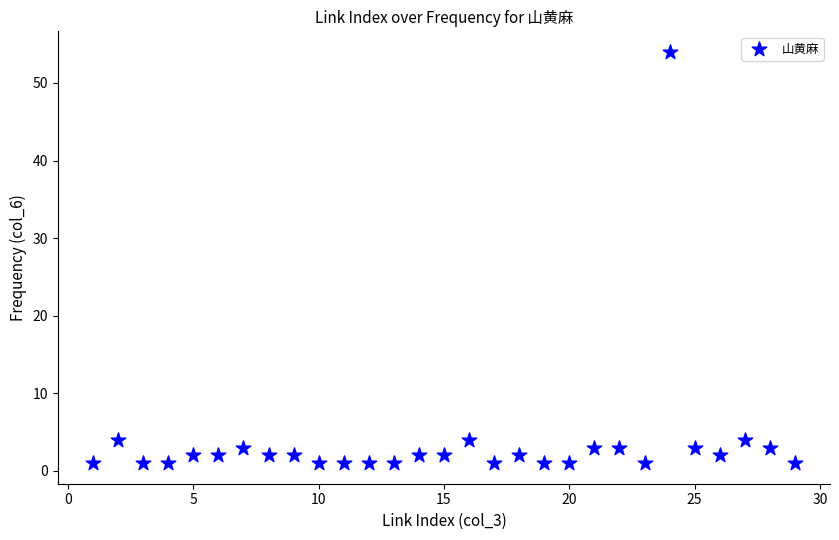

What is the range of Y values (max minus min)?

53